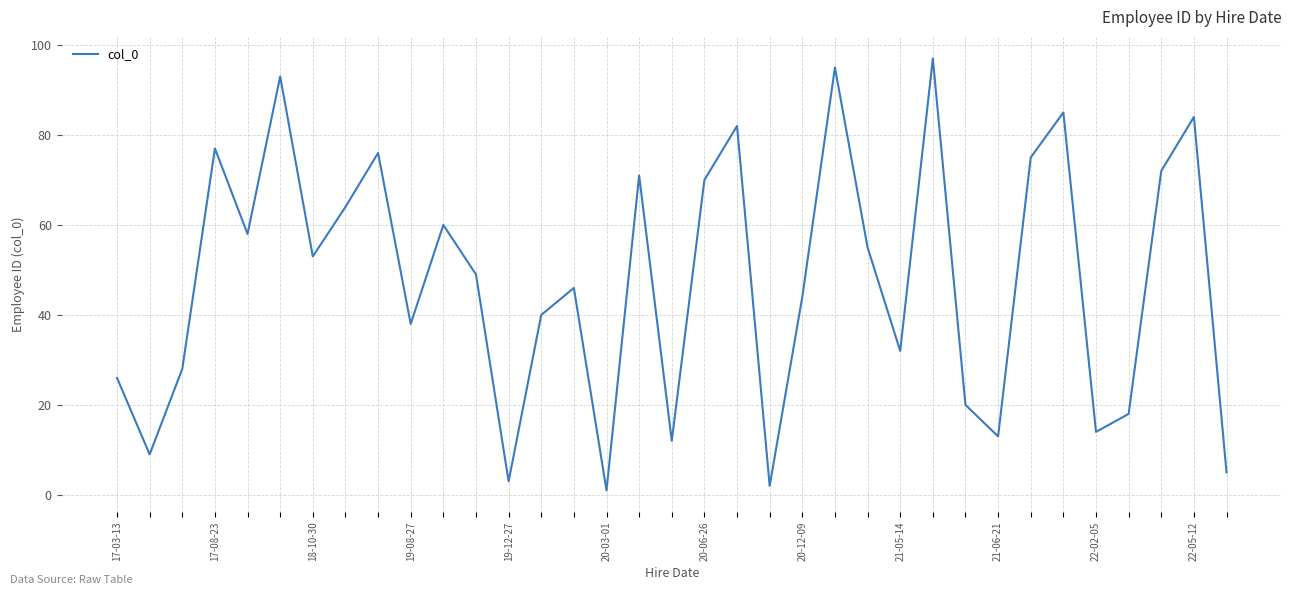

What is the greatest value displayed?

97